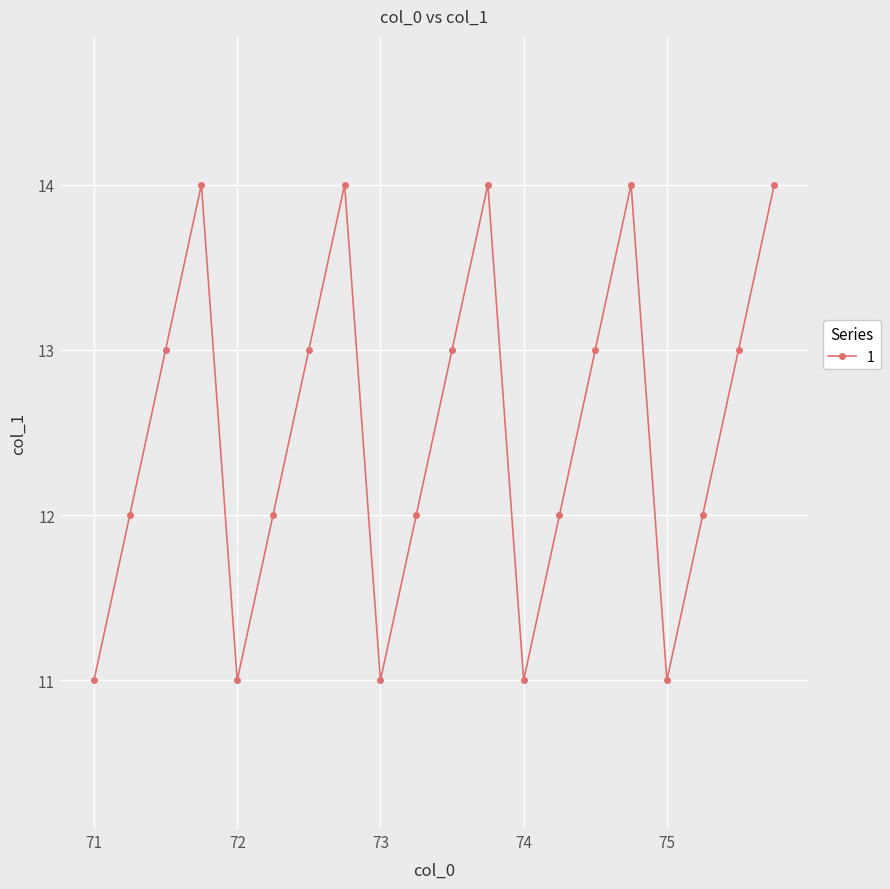

Reading left to right, transcribe all the data shown in this chart.

11	12	13	14	11	12	13	14	11	12	13	14	11	12	13	14	11	12	13	14